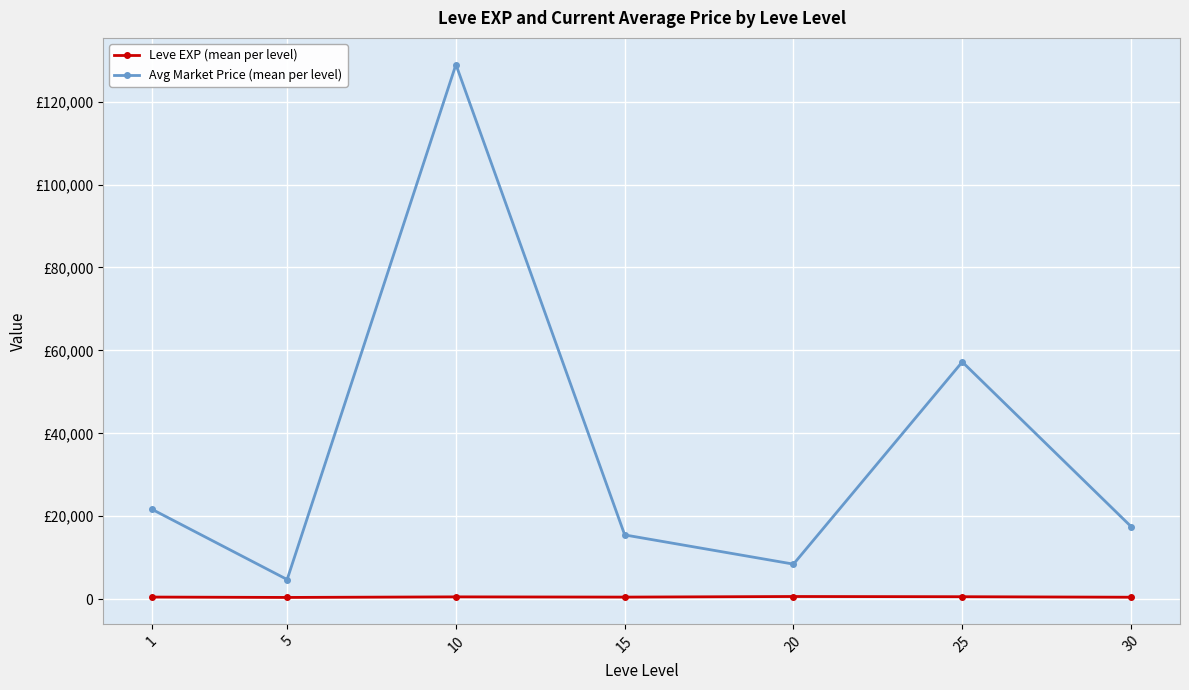

What are all the series names shown in the legend?

Leve EXP (mean per level), Avg Market Price (mean per level)